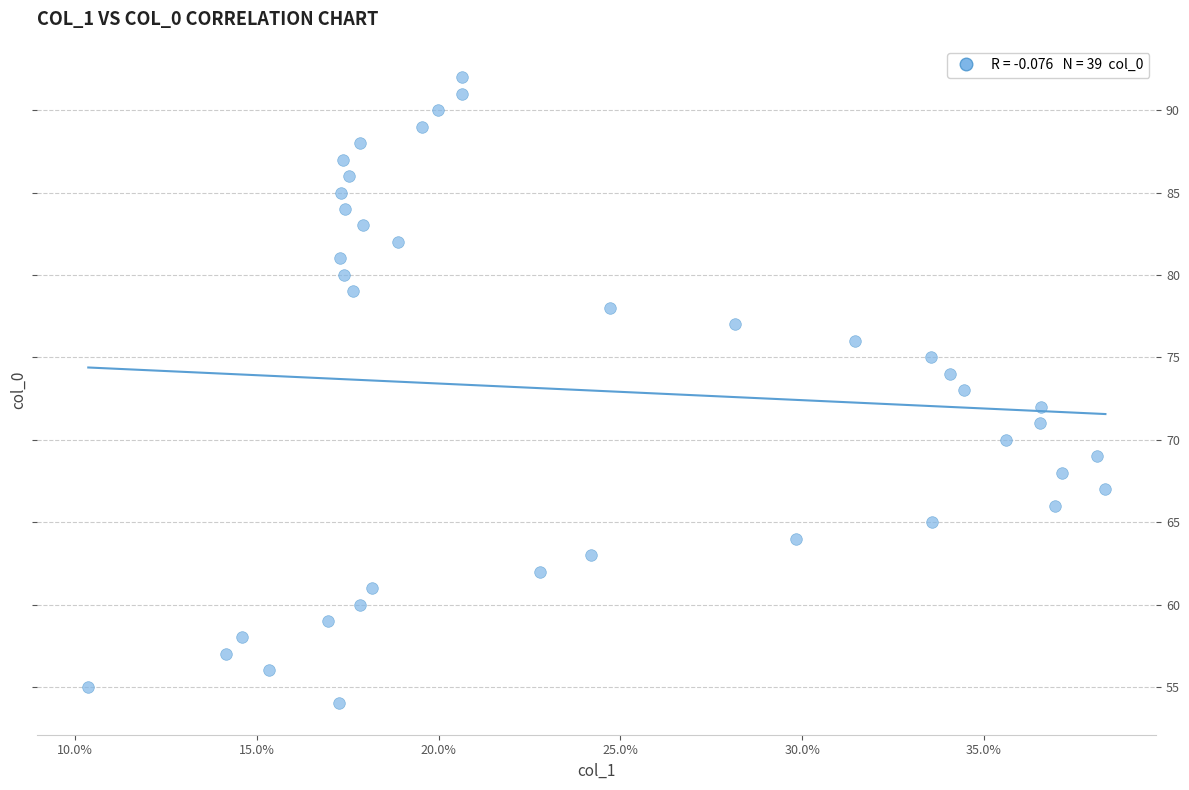

What is the range of Y values (max minus min)?

38